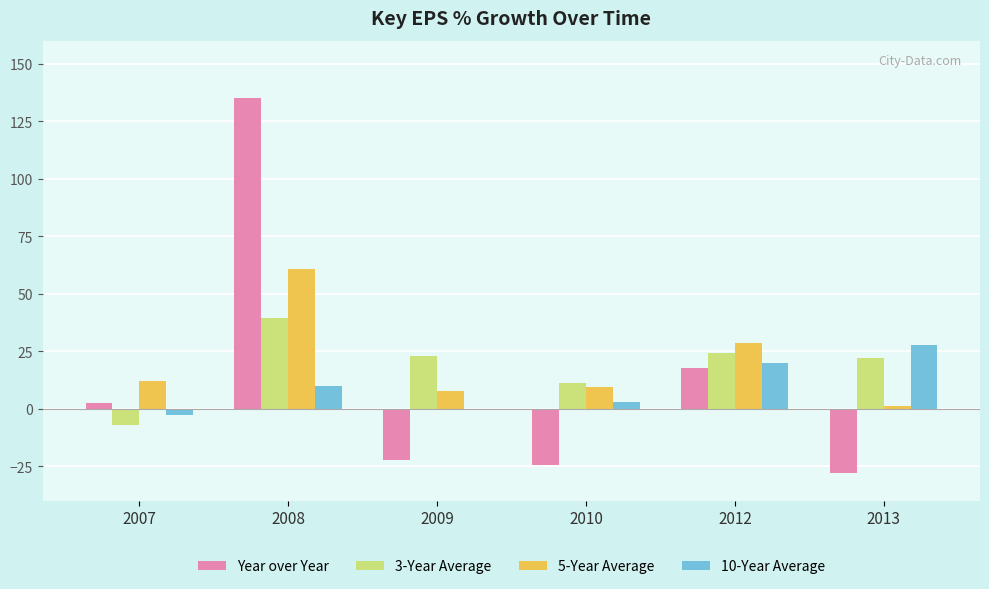

What value does the Year over Year series have at 2007?

2.4